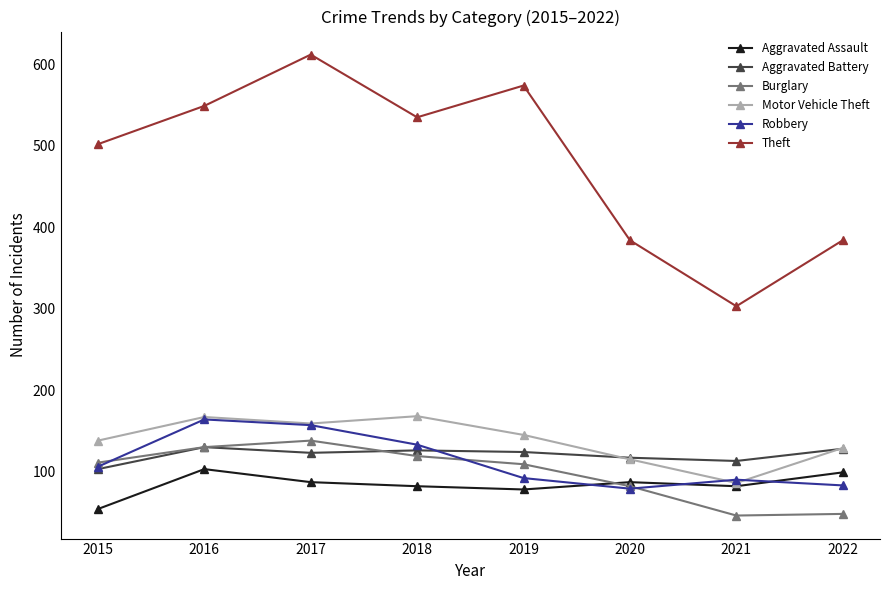

At which category does Motor Vehicle Theft reach its first local valley?

2017